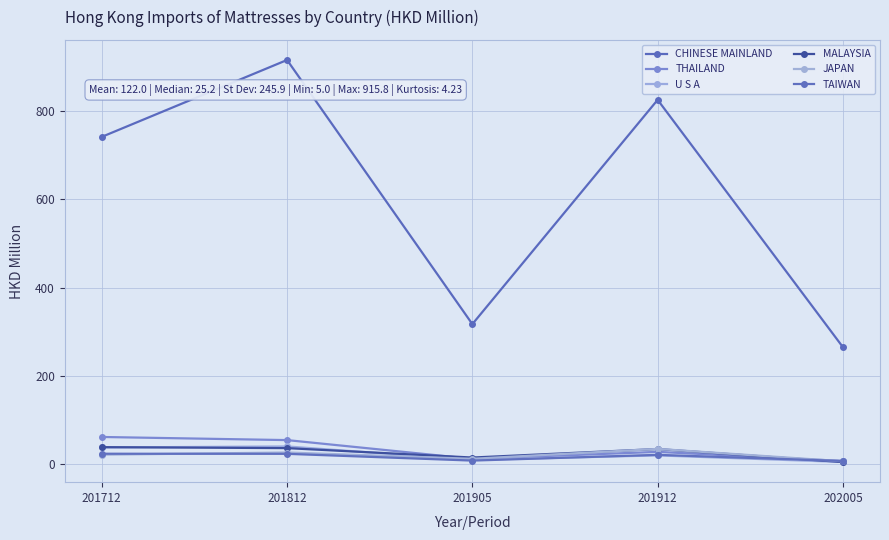

Reading left to right, transcribe all the data shown in this chart.

CHINESE MAINLAND: 201712=741.6	201812=915.8	201905=317.4	201912=825.5	202005=265.2
THAILAND: 201712=61.8	201812=54.7	201905=12.3	201912=28.1	202005=7.4
U S A: 201712=38.0	201812=40.4	201905=9.9	201912=20.1	202005=5.1
MALAYSIA: 201712=38.8	201812=36.5	201905=15.2	201912=34.5	202005=5.0
JAPAN: 201712=21.7	201812=26.6	201905=12.4	201912=34.8	202005=6.8
TAIWAN: 201712=23.9	201812=23.6	201905=8.3	201912=21.3	202005=7.4